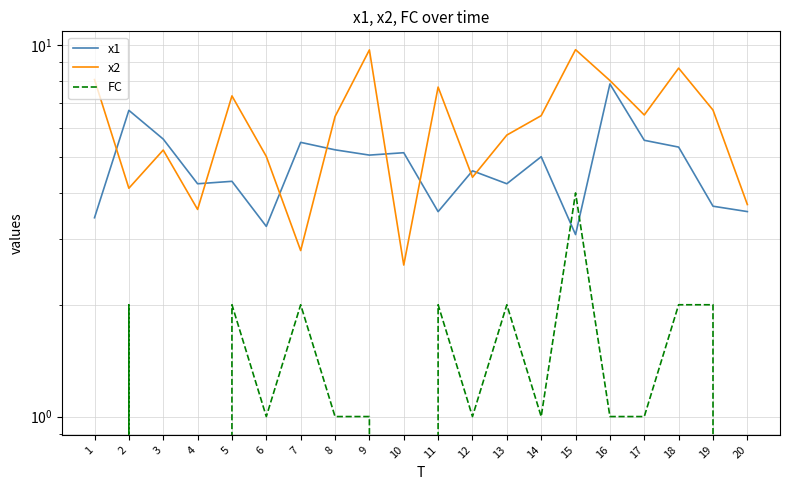

What is the difference between the second highest and second lowest values in the x2 series?

6.9